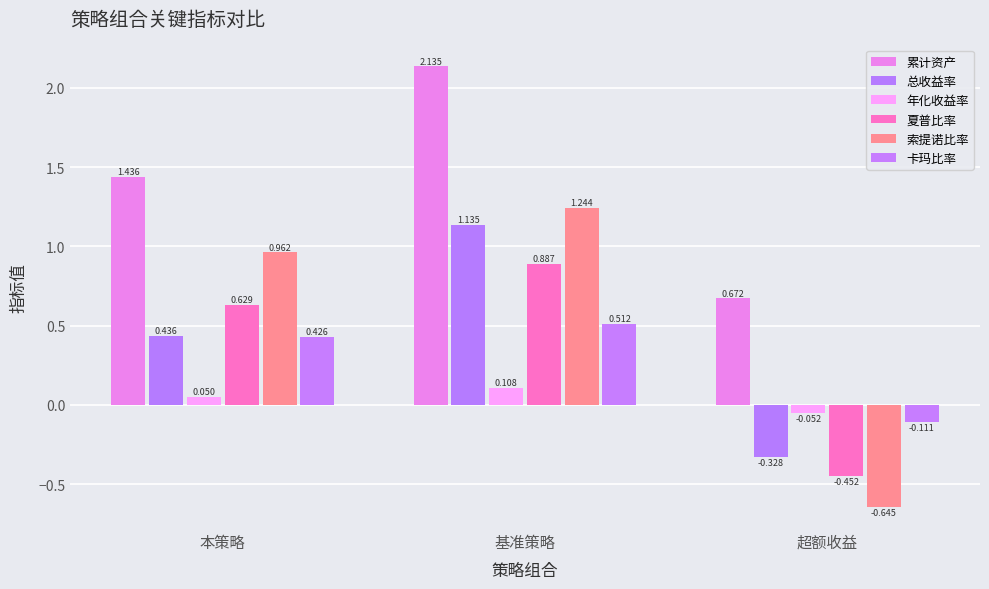

Reading left to right, extract all data points from this chart.

累计资产: 1.4	2.1	0.7
总收益率: 0.4	1.1	-0.3
年化收益率: 0.1	0.1	-0.1
夏普比率: 0.6	0.9	-0.5
索提诺比率: 1.0	1.2	-0.6
卡玛比率: 0.4	0.5	-0.1